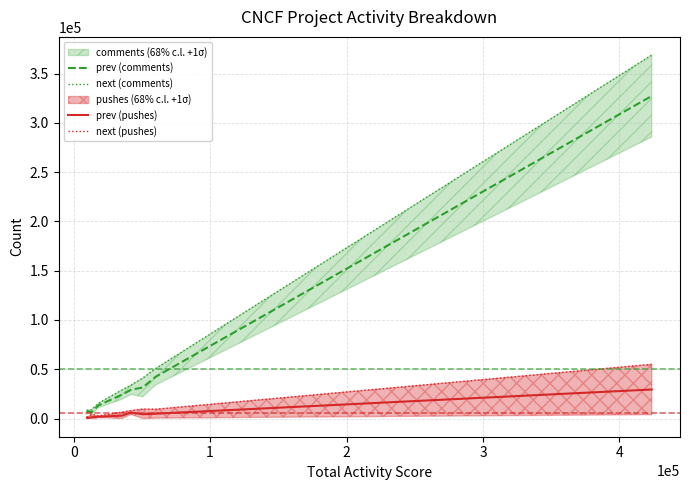

What is the maximum value for prev (comments)?

327197